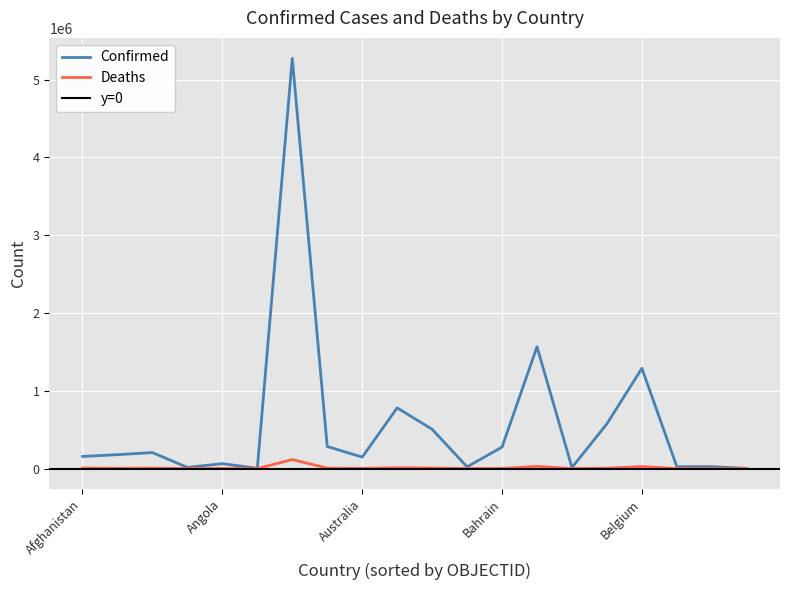

Is it true that Deaths equals 1391 at Bahrain?

True